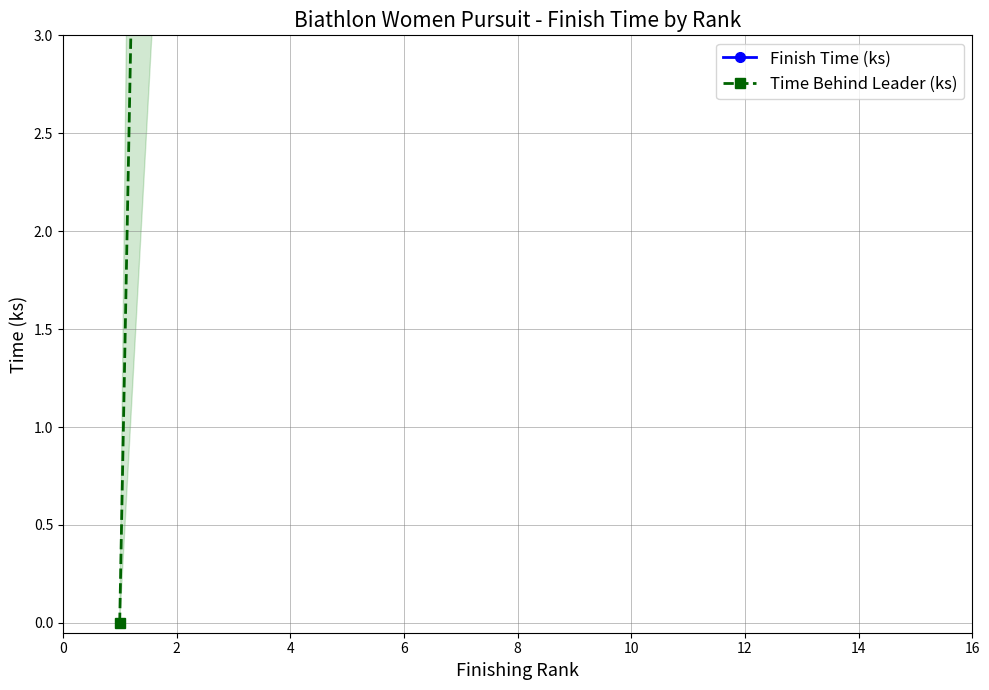

At 12, list the series in order from largest to smallest.

Finish Time (ks), Time Behind Leader (ks)